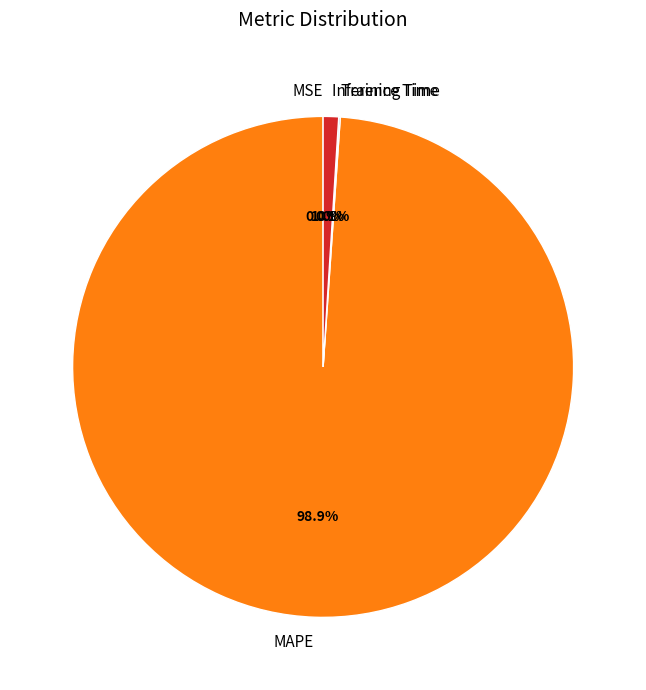

Which slice is the largest?

MAPE